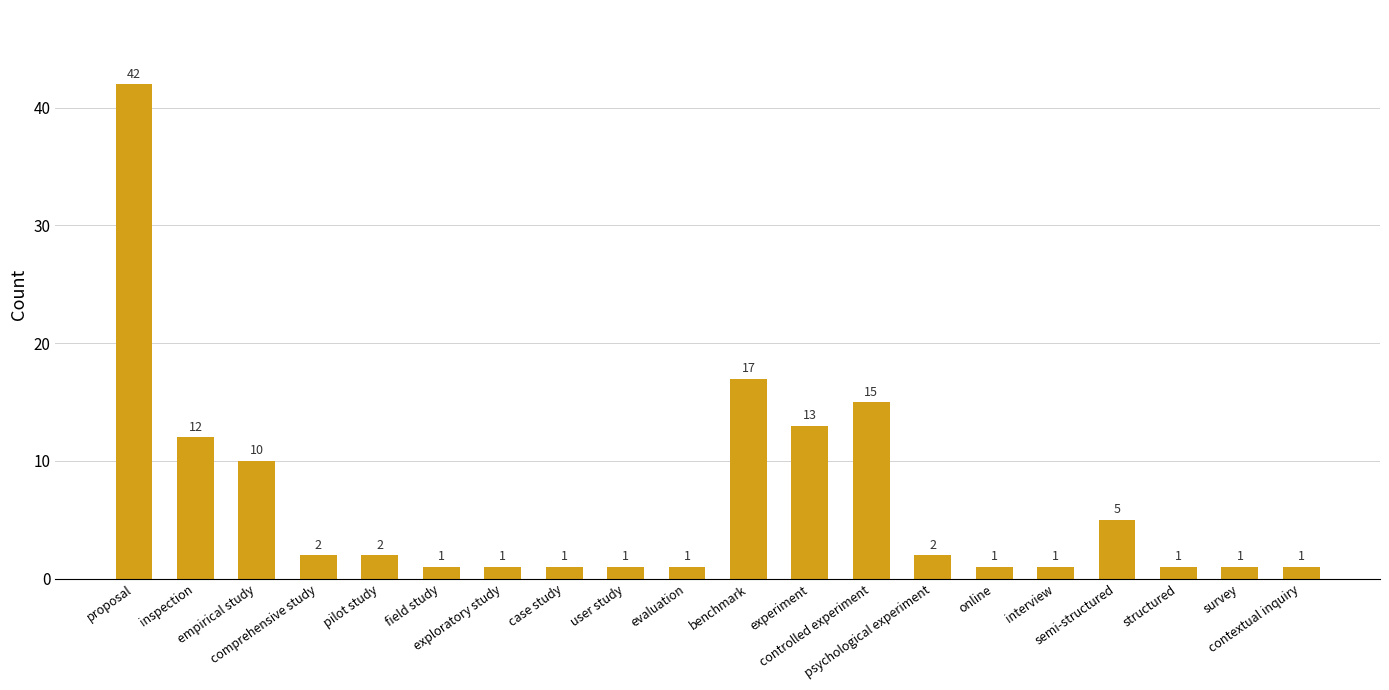

Where does the data first go above 2?

proposal